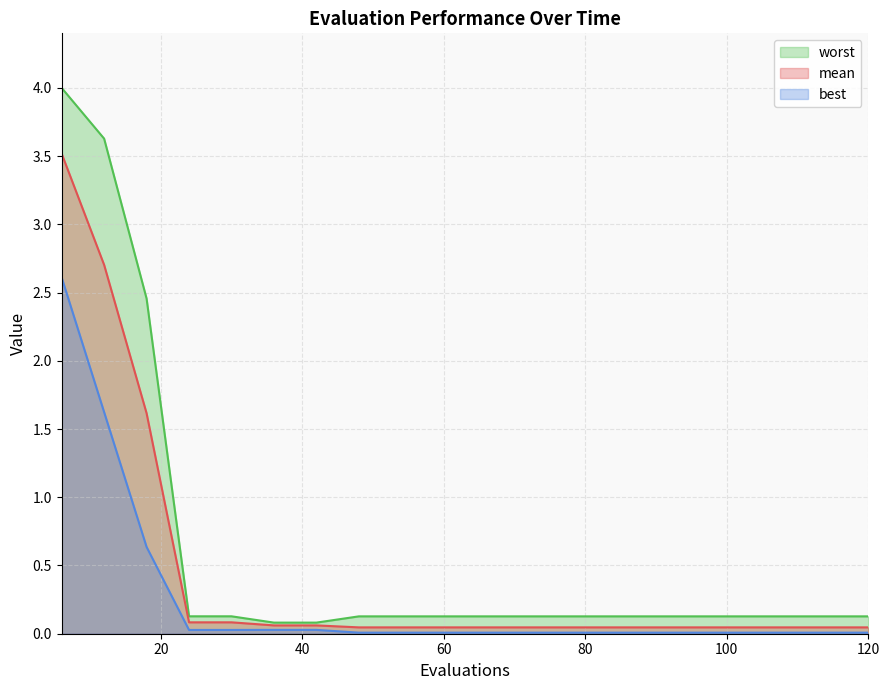

Reading left to right, transcribe all the data shown in this chart.

mean: 6=3.5	12=2.7	18=1.6	24=0.1	30=0.1	36=0.1	42=0.1	48=0.0	54=0.0	60=0.0	66=0.0	72=0.0	78=0.0	84=0.0	90=0.0	96=0.0	102=0.0	108=0.0	114=0.0	120=0.0
best: 6=2.6	12=1.6	18=0.6	24=0.0	30=0.0	36=0.0	42=0.0	48=0.0	54=0.0	60=0.0	66=0.0	72=0.0	78=0.0	84=0.0	90=0.0	96=0.0	102=0.0	108=0.0	114=0.0	120=0.0
worst: 6=4.0	12=3.6	18=2.5	24=0.1	30=0.1	36=0.1	42=0.1	48=0.1	54=0.1	60=0.1	66=0.1	72=0.1	78=0.1	84=0.1	90=0.1	96=0.1	102=0.1	108=0.1	114=0.1	120=0.1